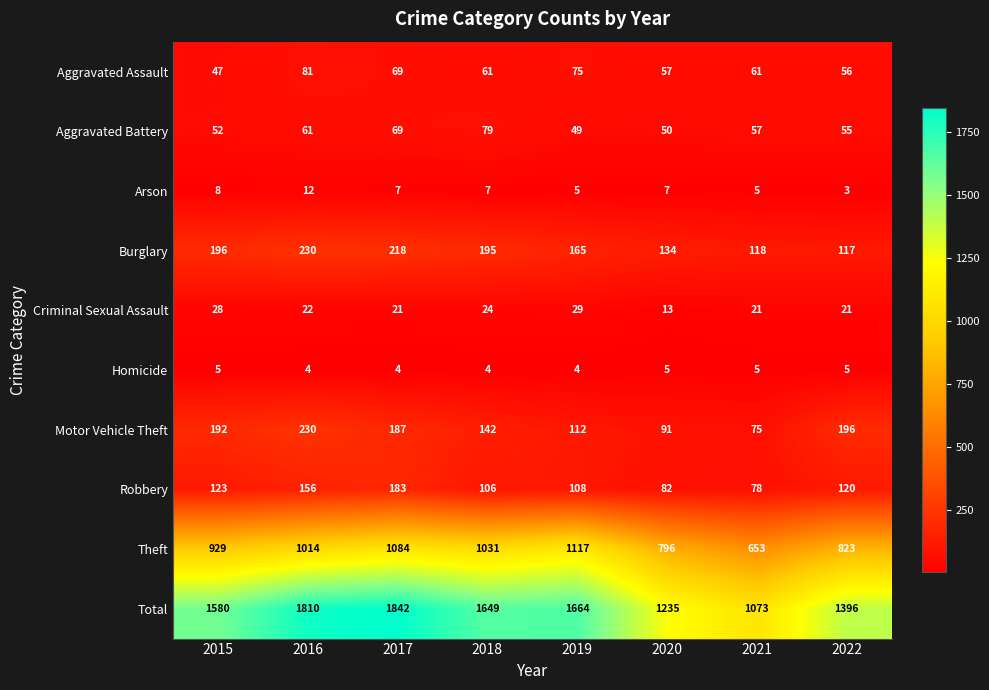

The value of Arson at 2019 is 5. True or false?

True